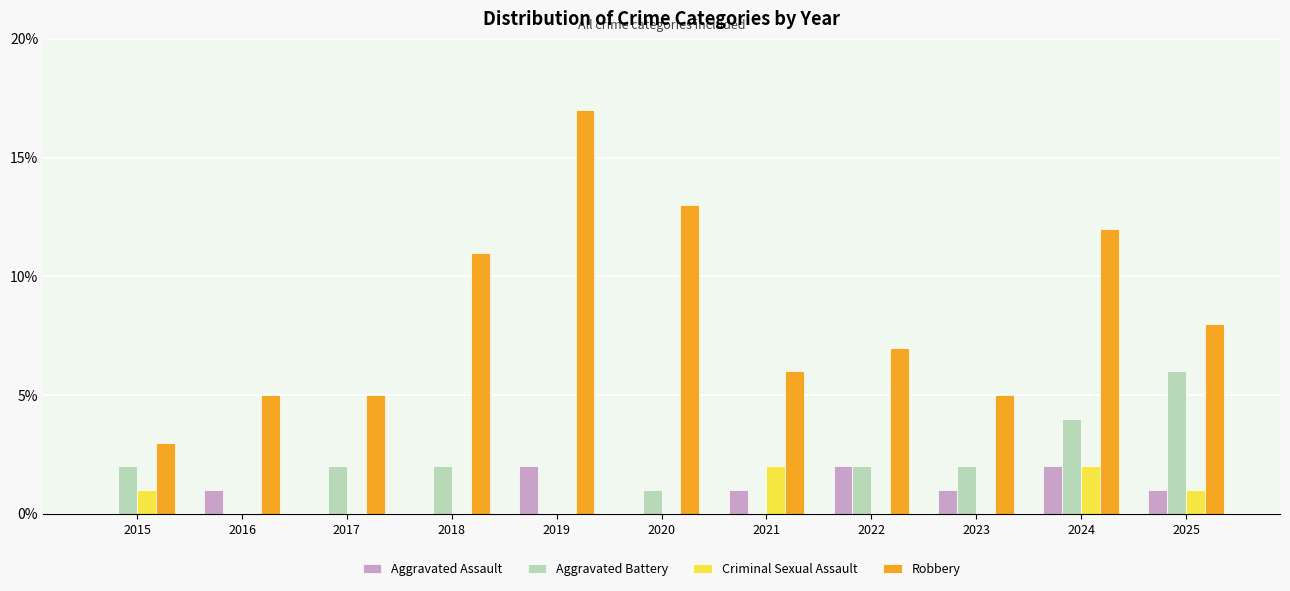

How many distinct data groups are displayed?

4